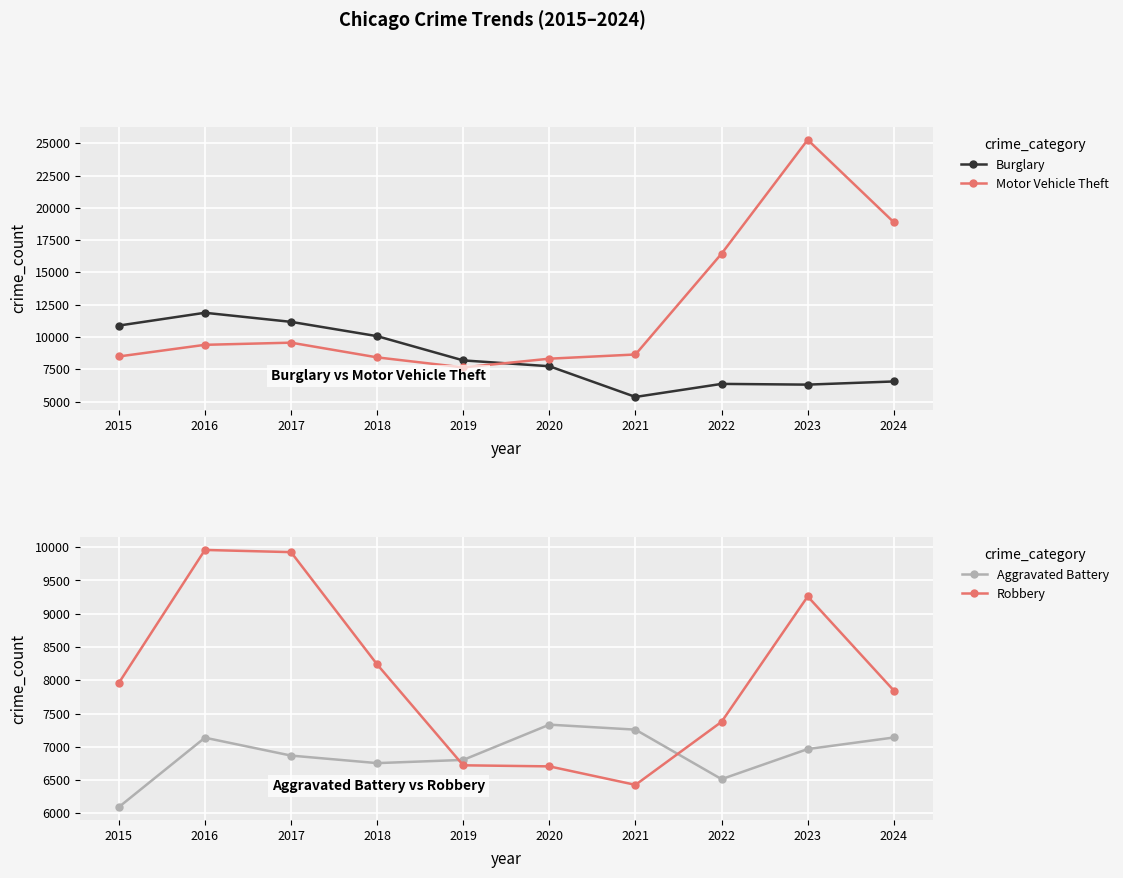

Which series has the largest total across all categories?

Motor Vehicle Theft